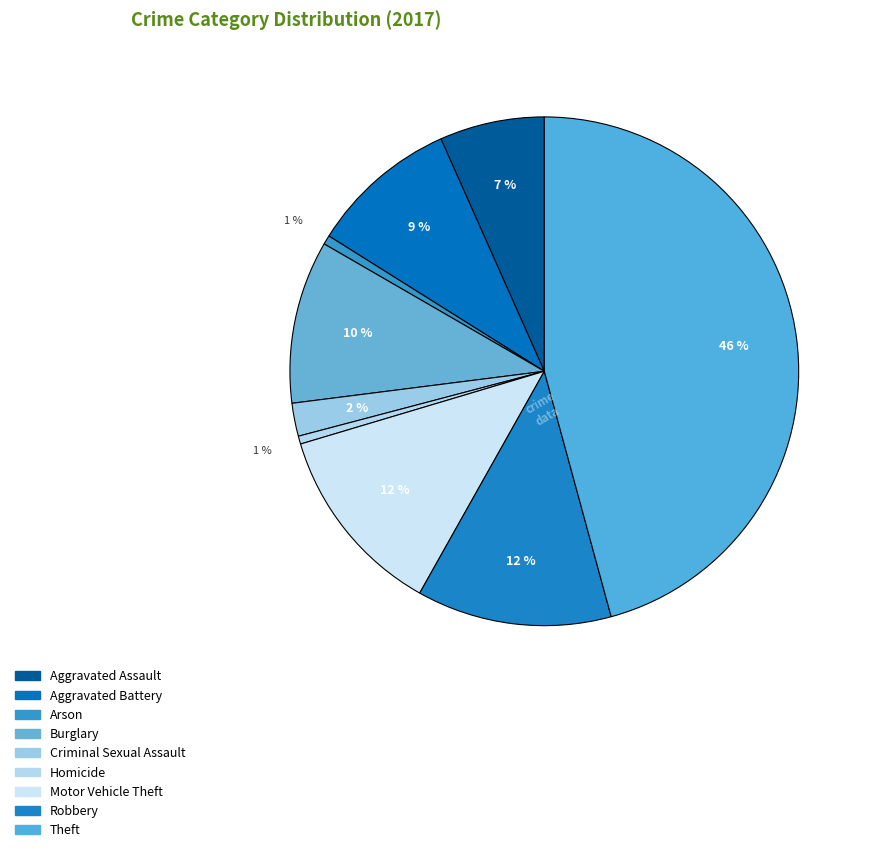

What is the smallest slice in the pie chart?

Homicide